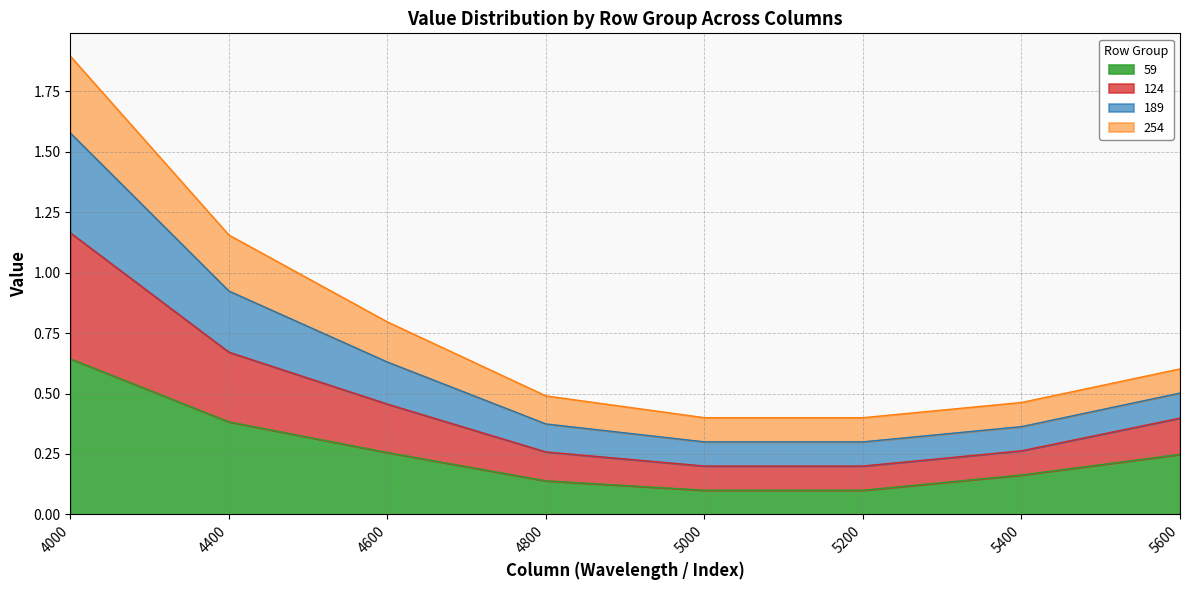

At which category is the sum across all series the highest?

4000